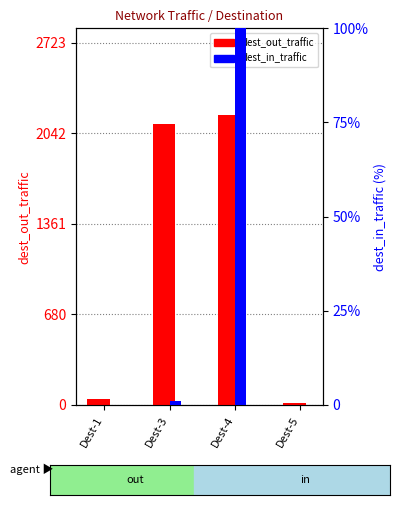

What is the value of the dest_out_traffic bar at the 4th from the left?

13.9